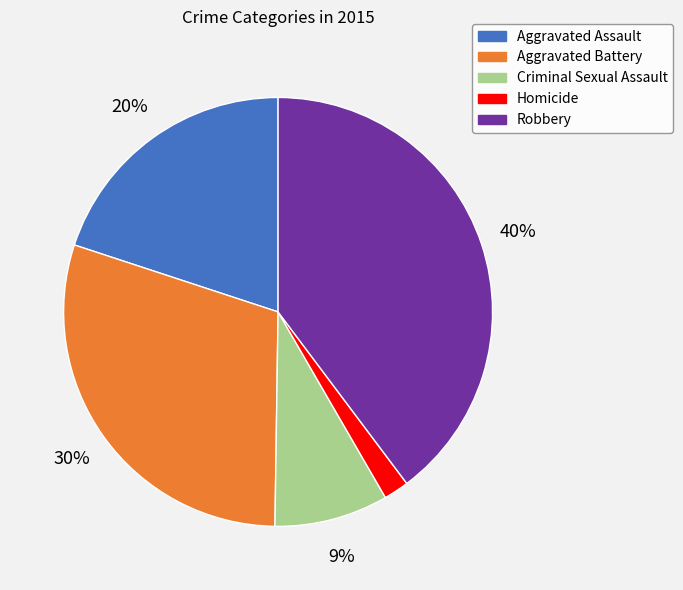

Is the sum of Criminal Sexual Assault and Homicide greater than half?

No